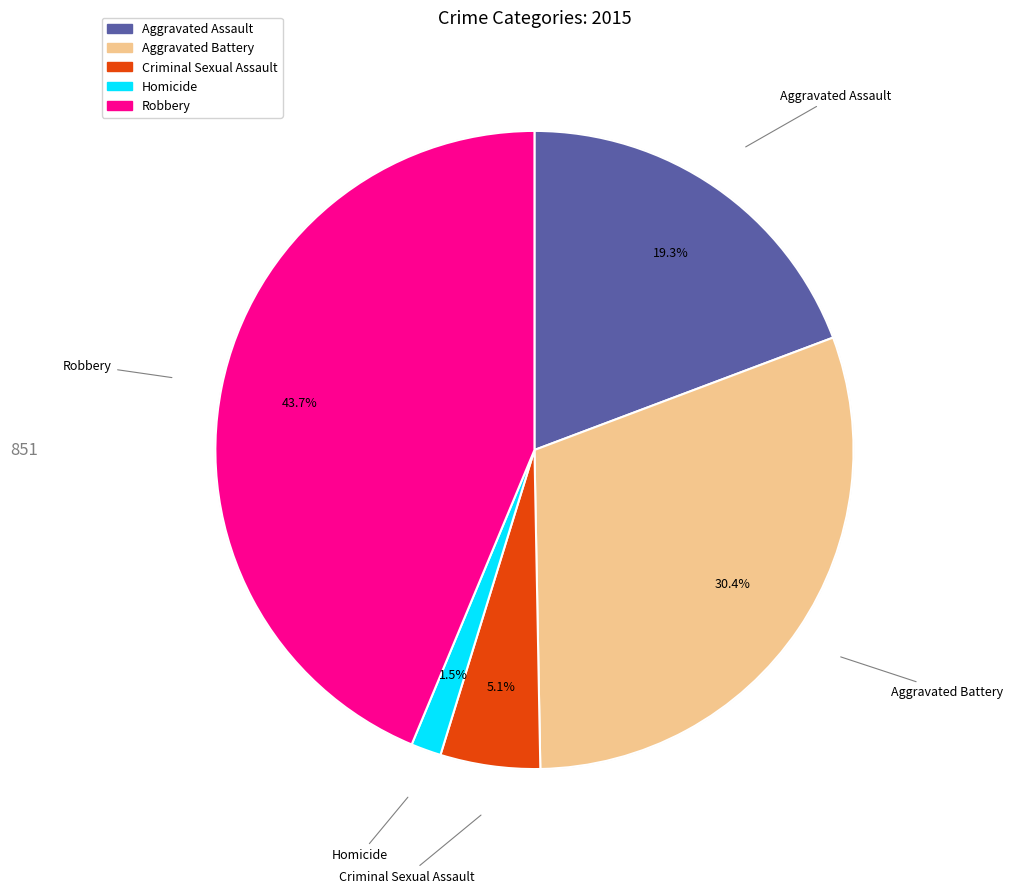

How many slices are in this pie chart?

5